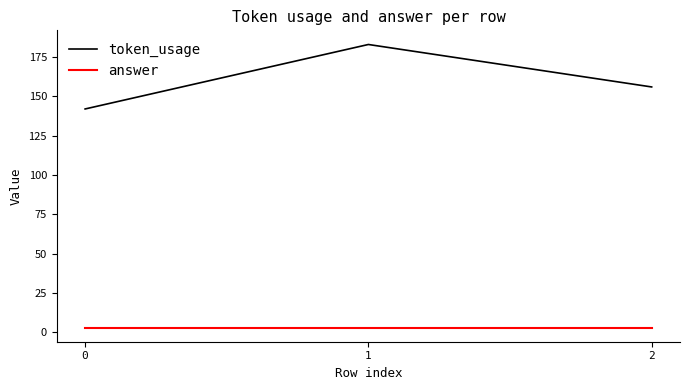

Reading left to right, list all the values displayed in this chart.

token_usage: 0=142	1=183	2=156
answer: 0=3	1=3	2=3